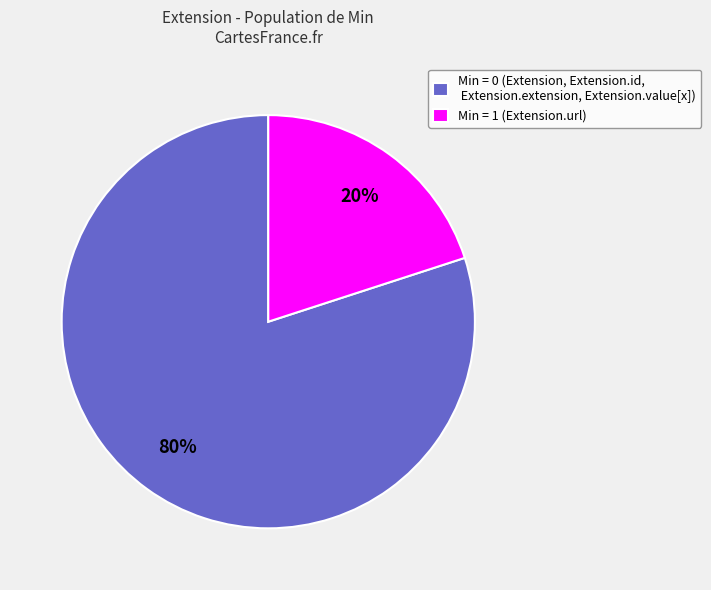

Which slice represents more than half of the pie?

Min = 0 (Extension, Extension.id, Extension.extension, Extension.value[x])